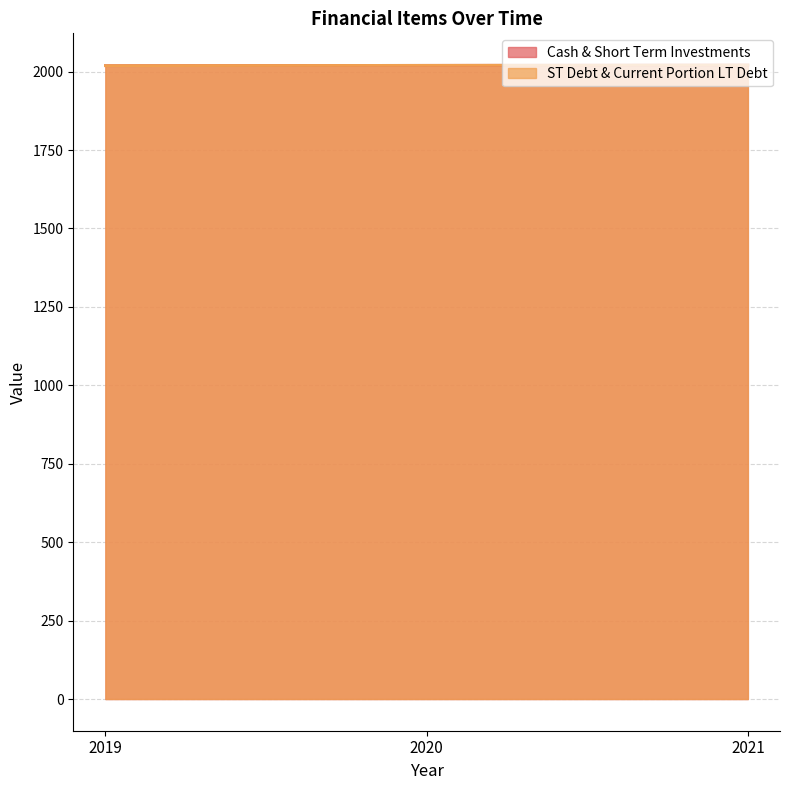

What is the value of the ST Debt & Current Portion LT Debt point at the 3rd from the left?

2021